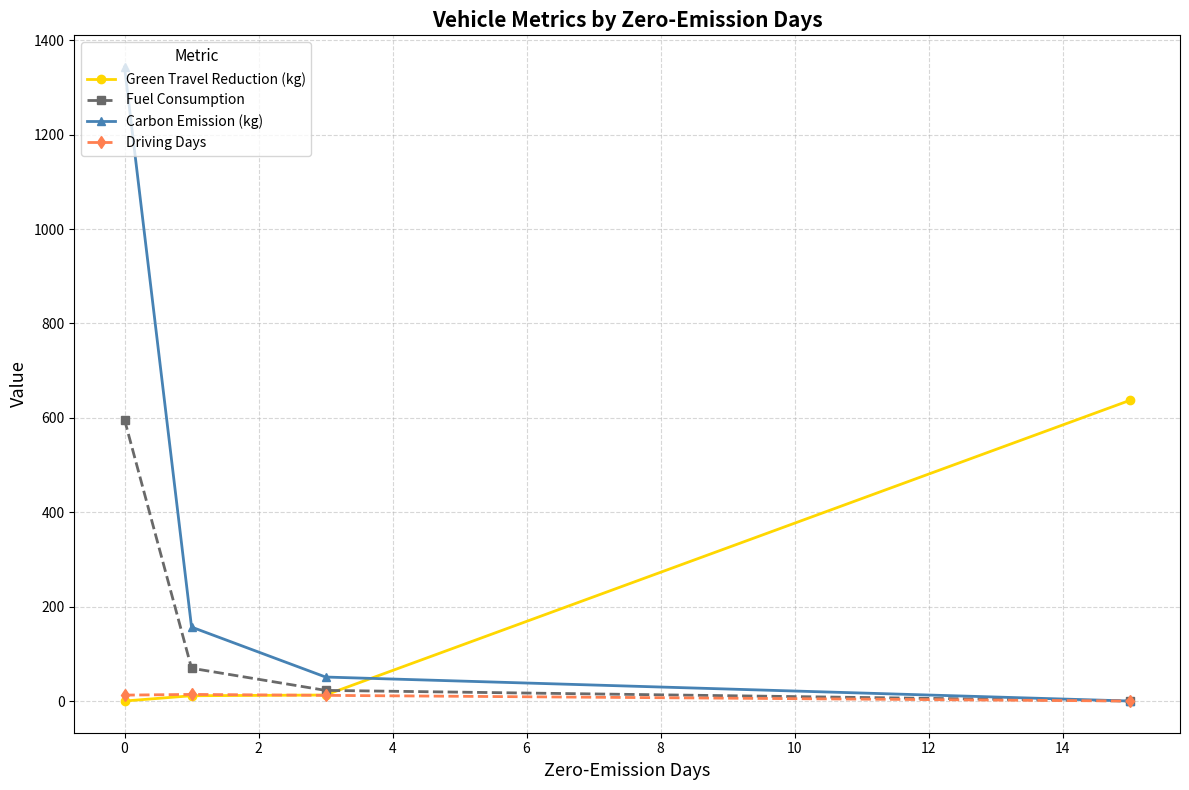

Which series has the widest spread of values?

Carbon Emission (kg)